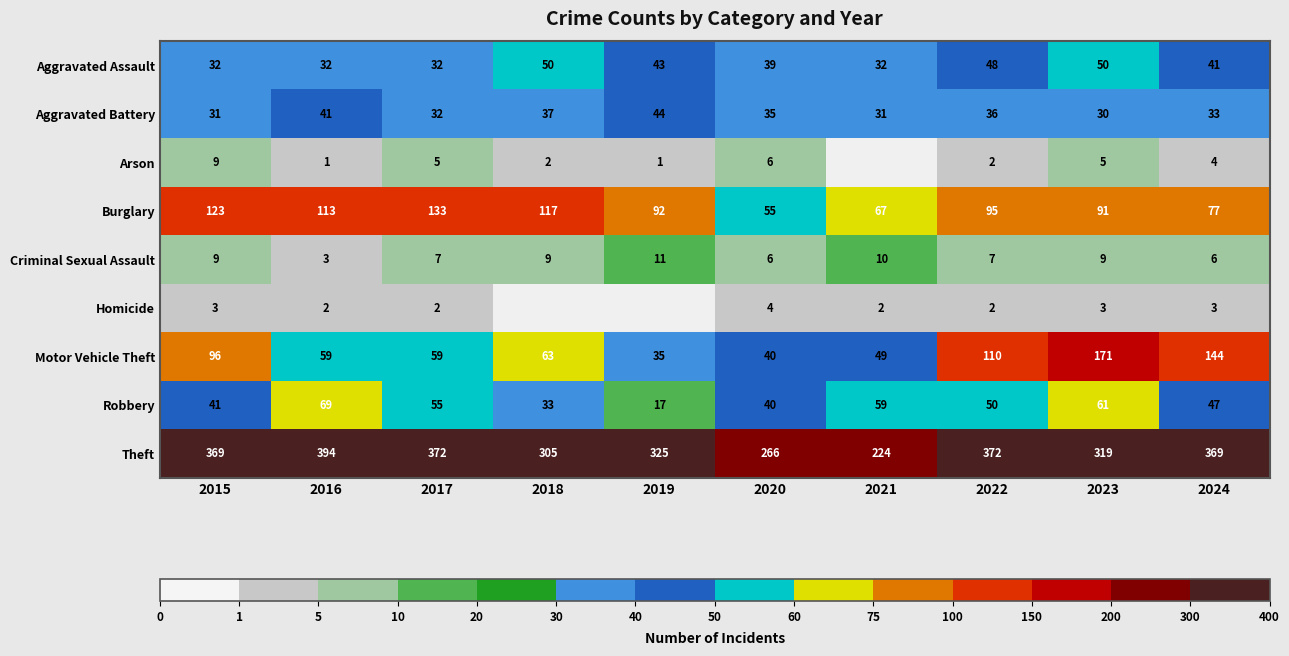

At how many categories does at least one series exceed 146?

10